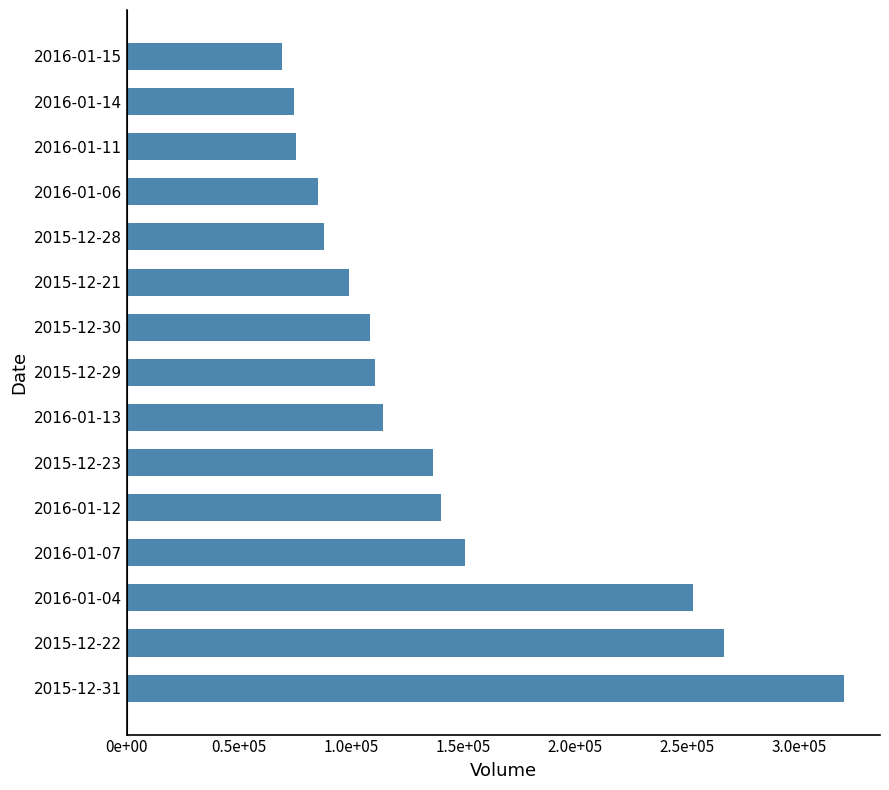

Which label corresponds to the largest value in the chart?

2015-12-31